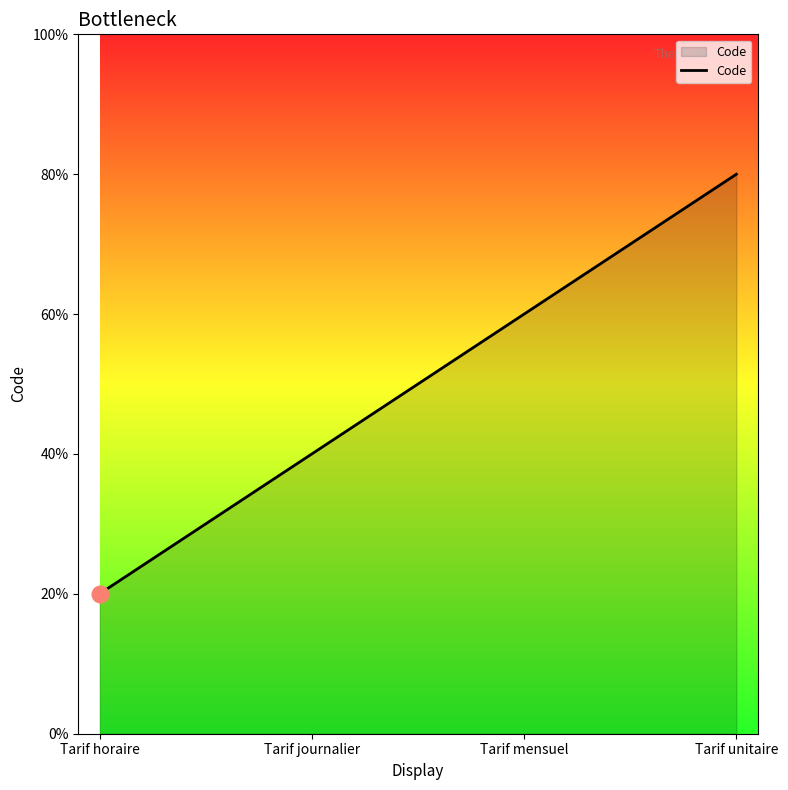

What is the sum of the values at Tarif horaire and Tarif mensuel?

4